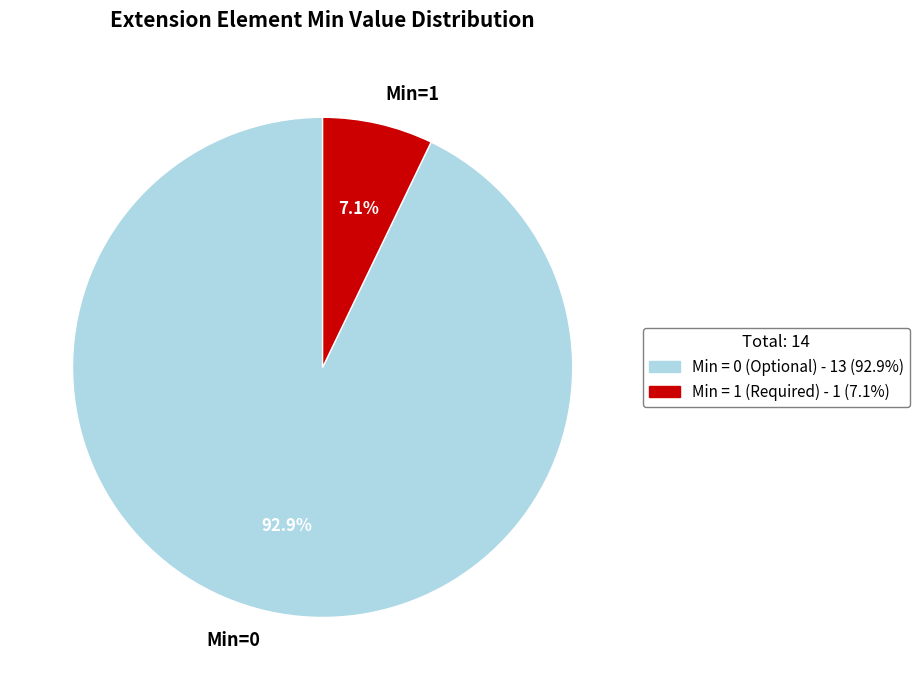

Is there any slice that represents more than half of the pie?

Yes